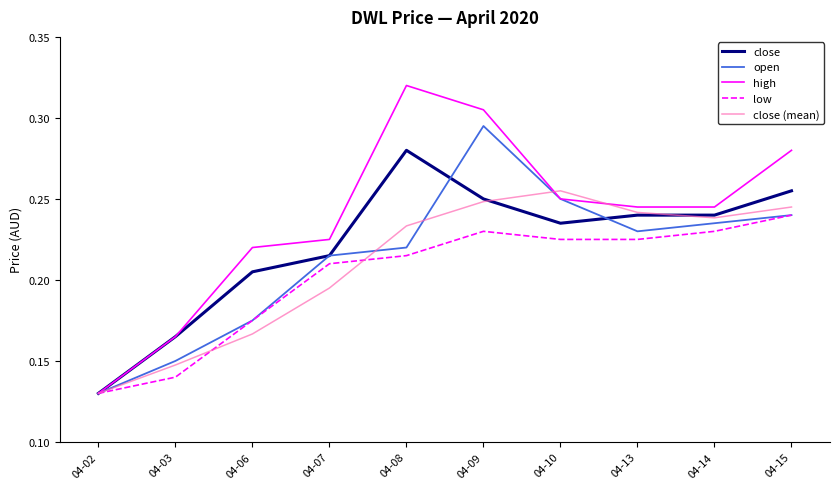

Which series has the largest total across all categories?

high